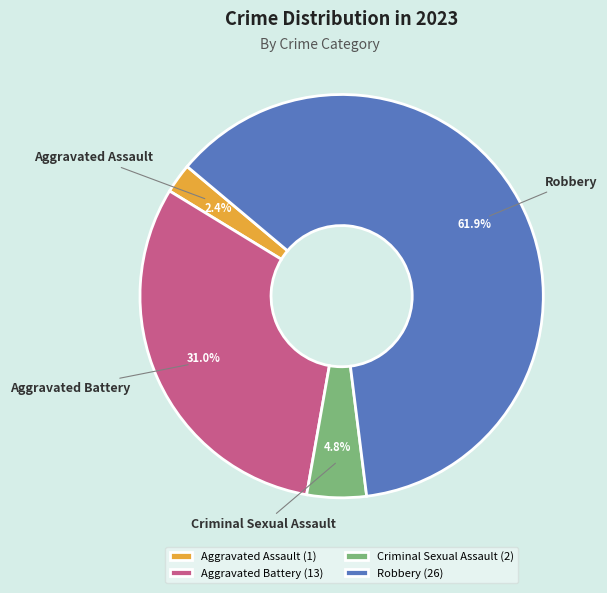

Rank the categories by value from lowest to highest.

Aggravated Assault, Criminal Sexual Assault, Aggravated Battery, Robbery